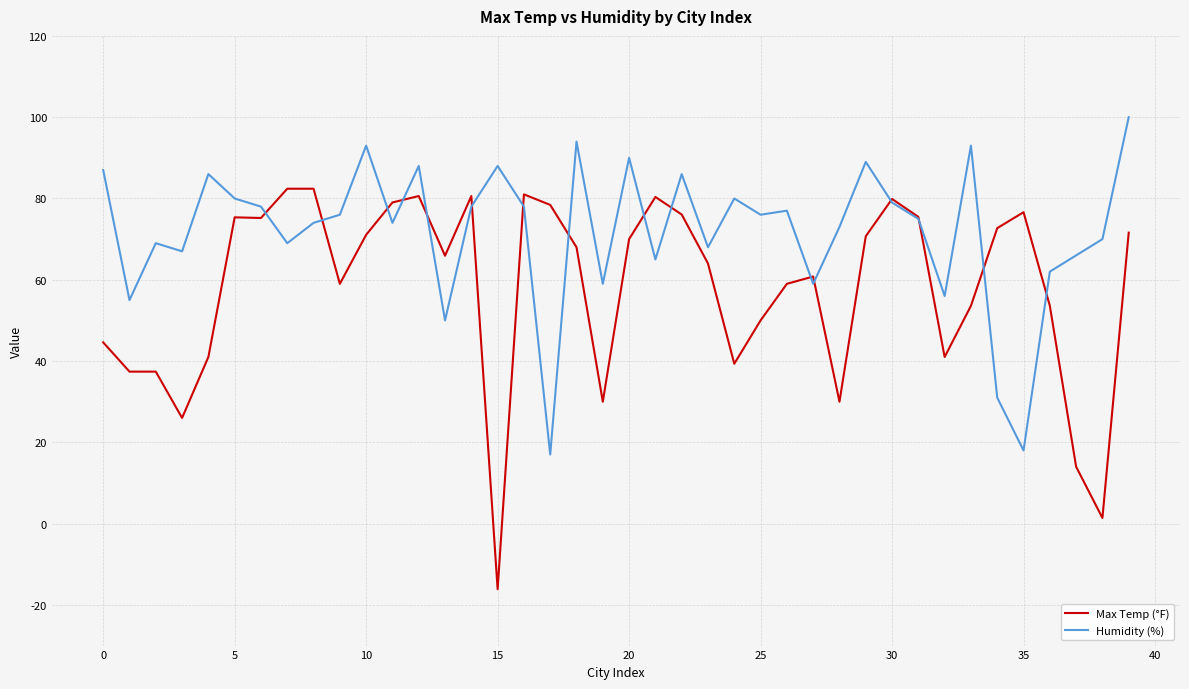

List the series in order of their peak value, highest first.

Humidity (%), Max Temp (°F)